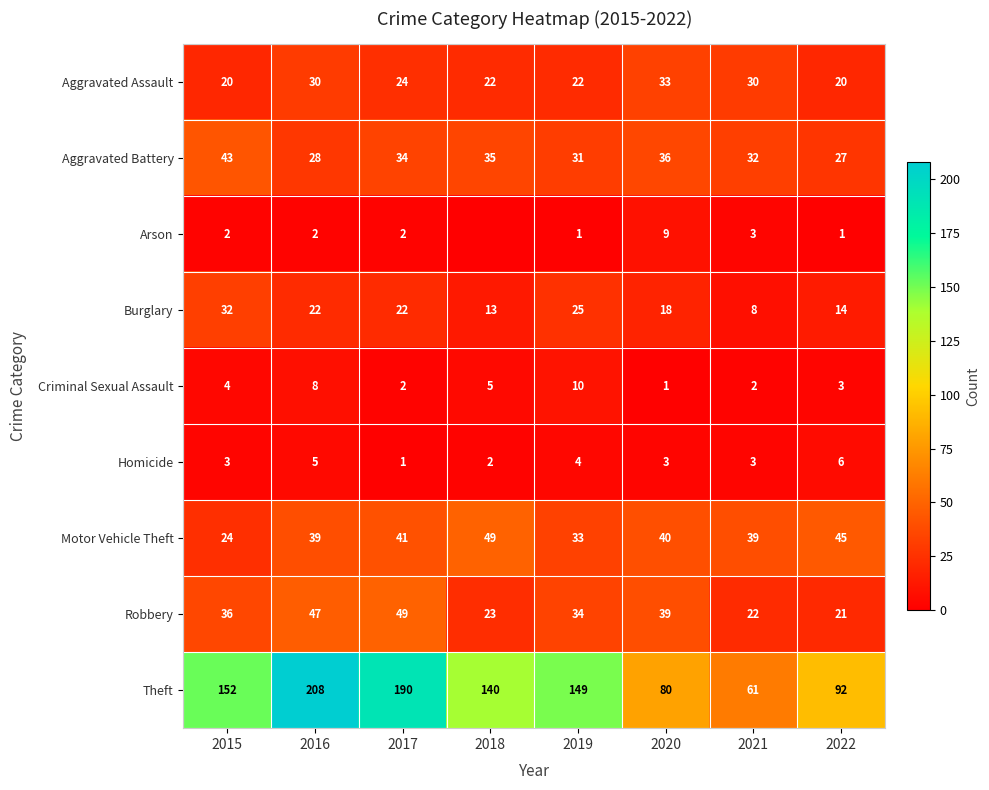

What is the difference between the highest and lowest values at 2015?

150